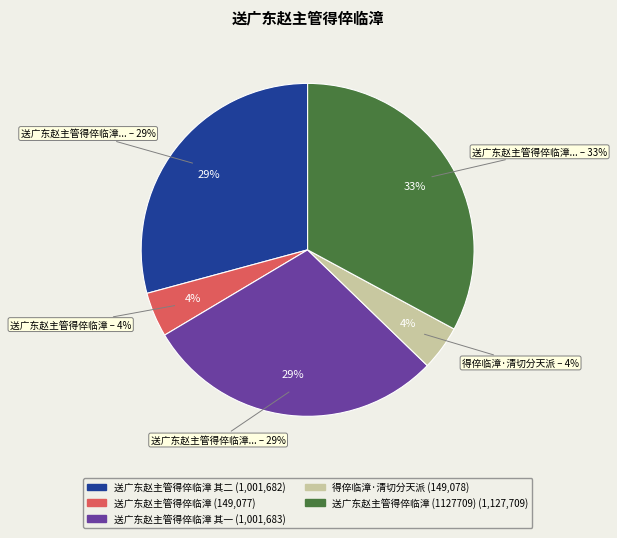

Which category has the smallest portion of the pie?

送广东赵主管得倅临漳